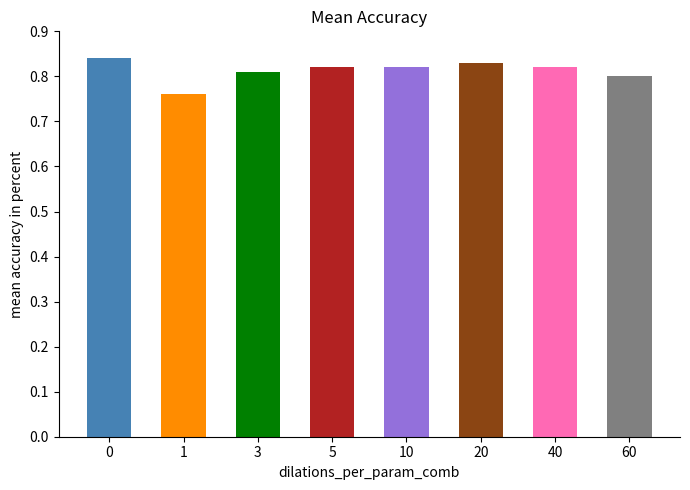

How many bars are there in total?

8